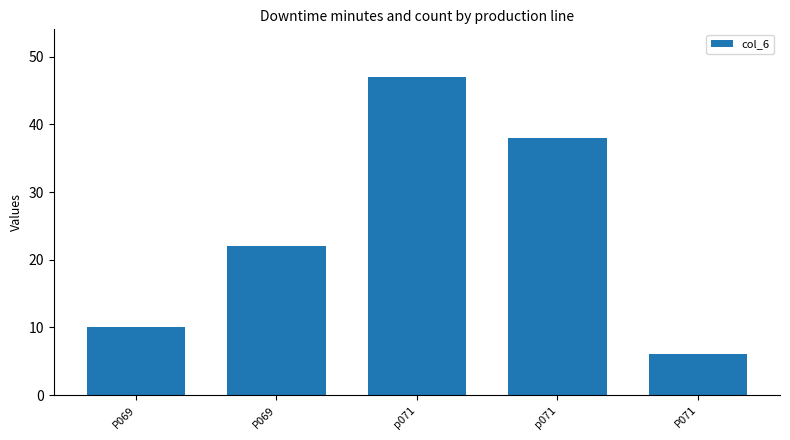

What is the change in value from P069 to P069?

+12